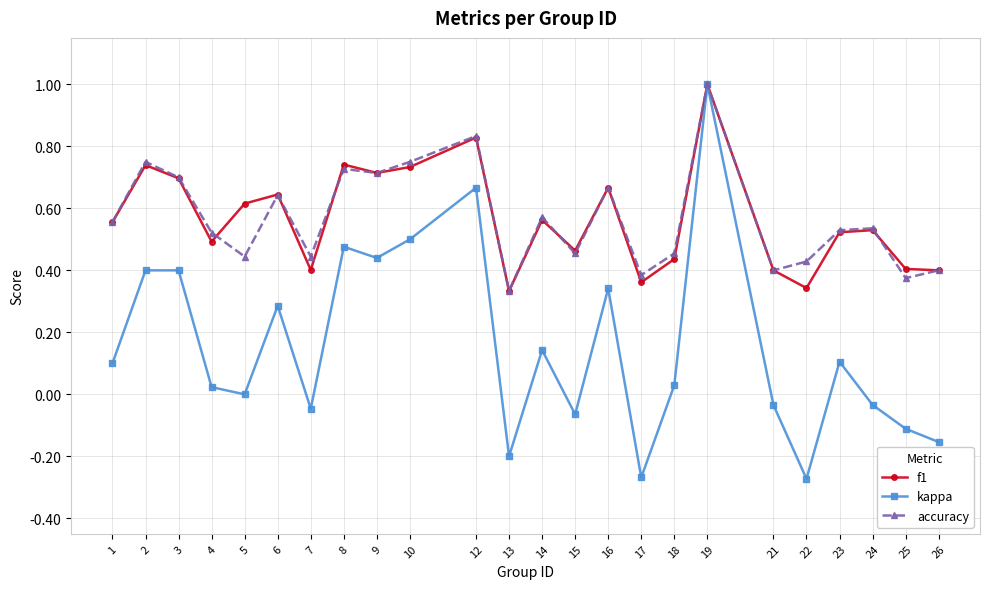

True or false: kappa has more than 2 interior local peaks.

True